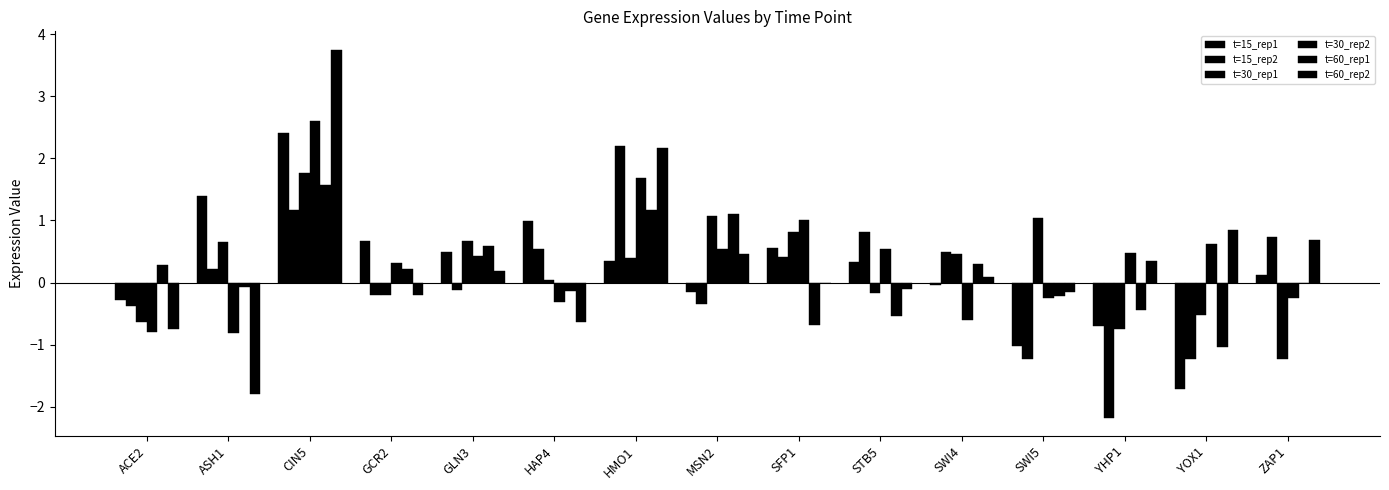

How many data points in t=15_rep2 are above 0?

8